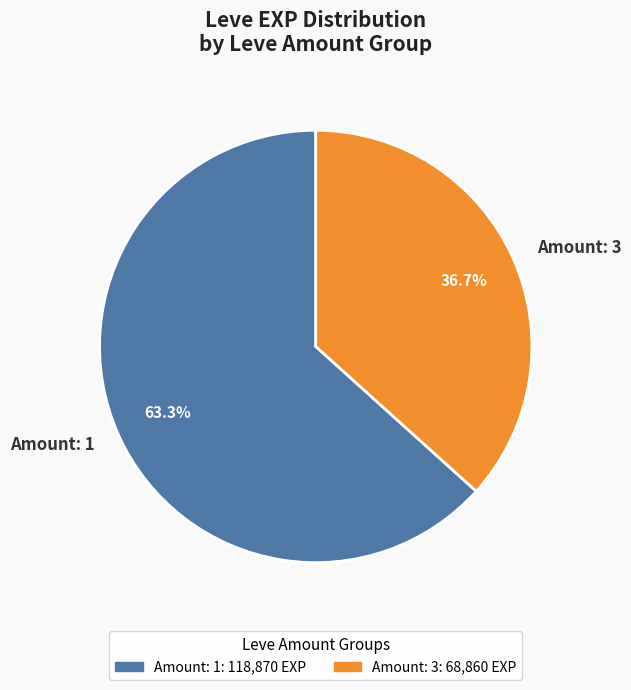

Rank the categories by value from lowest to highest.

Amount: 3, Amount: 1